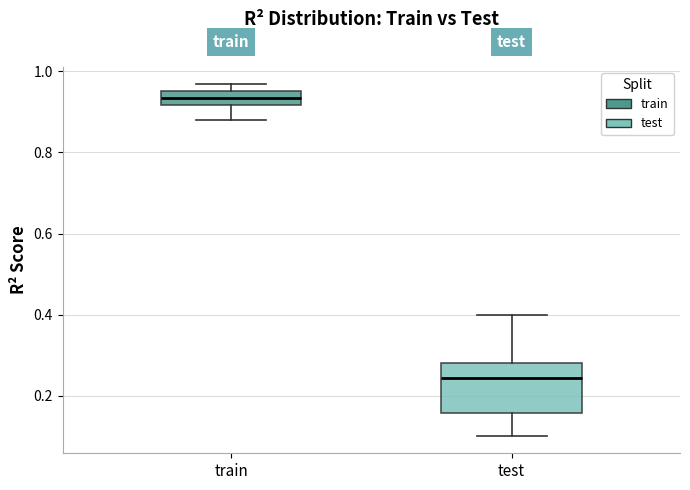

Where is the lower edge of the box for train on the y-axis? The values are not printed on the chart, so give them approximately, as read against the axis.

0.92